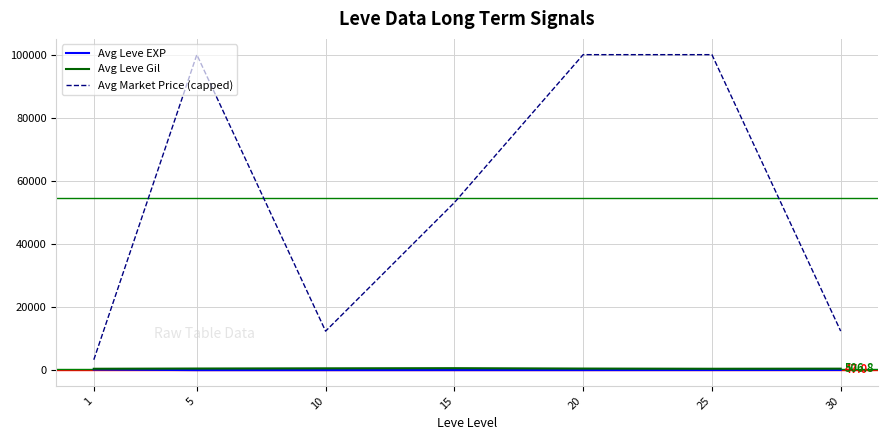

In Avg Leve EXP, how many points are lower than both neighbors (excluding endpoints)?

2